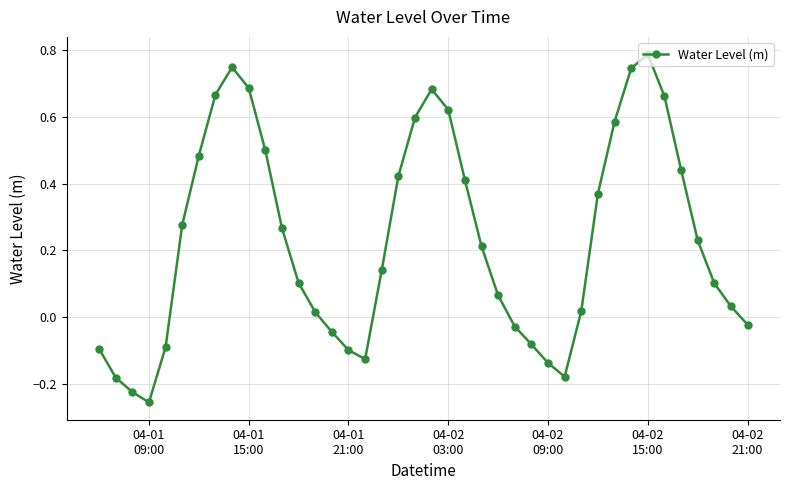

How many points are higher than both their immediate neighbors (excluding endpoints)?

3